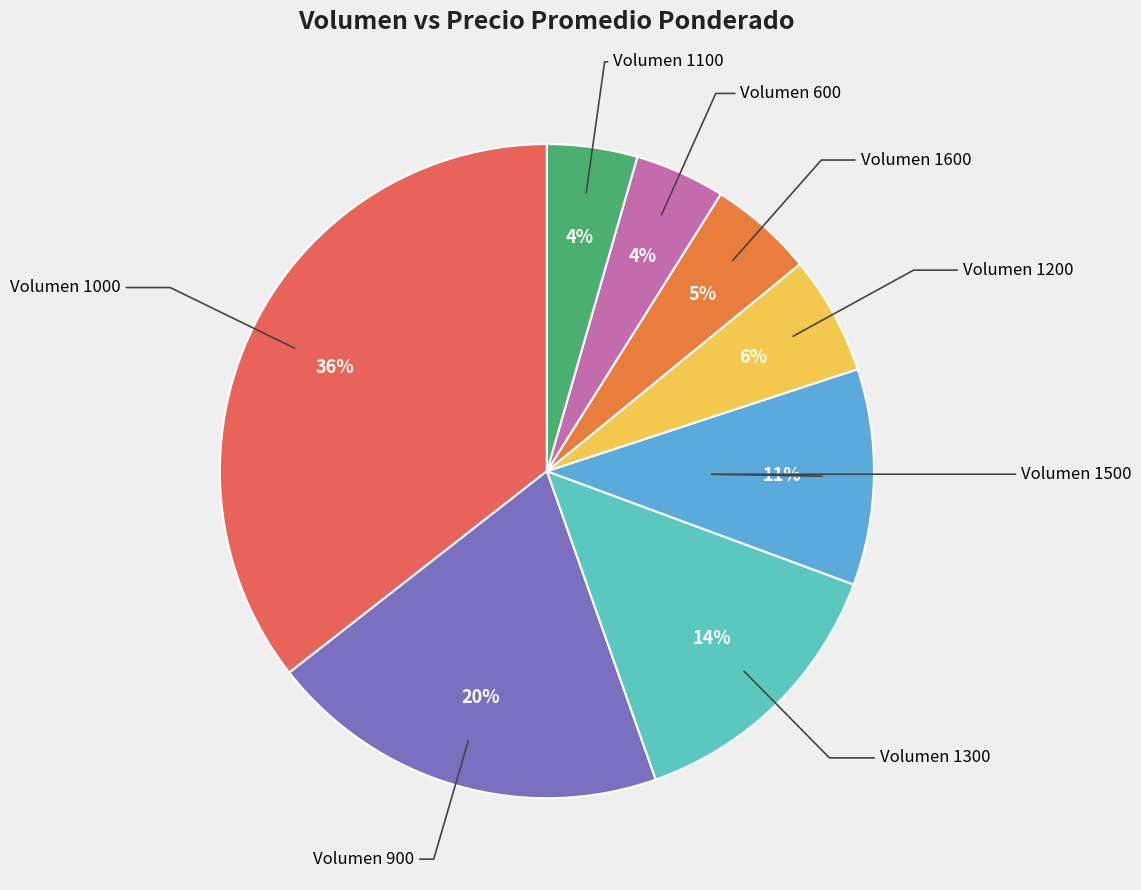

Does any single category account for the majority?

No